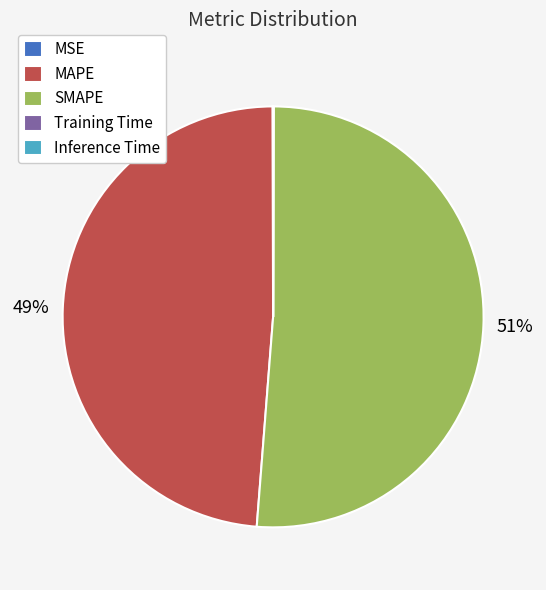

Which slice is the largest?

SMAPE